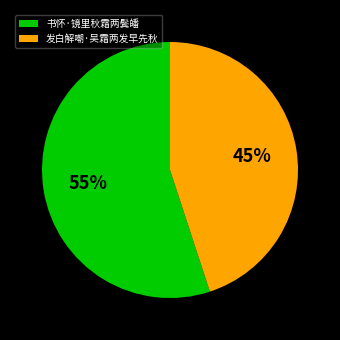

True or false: 书怀·镜里秋霜两鬓皤 accounts for 62% of the total.

False